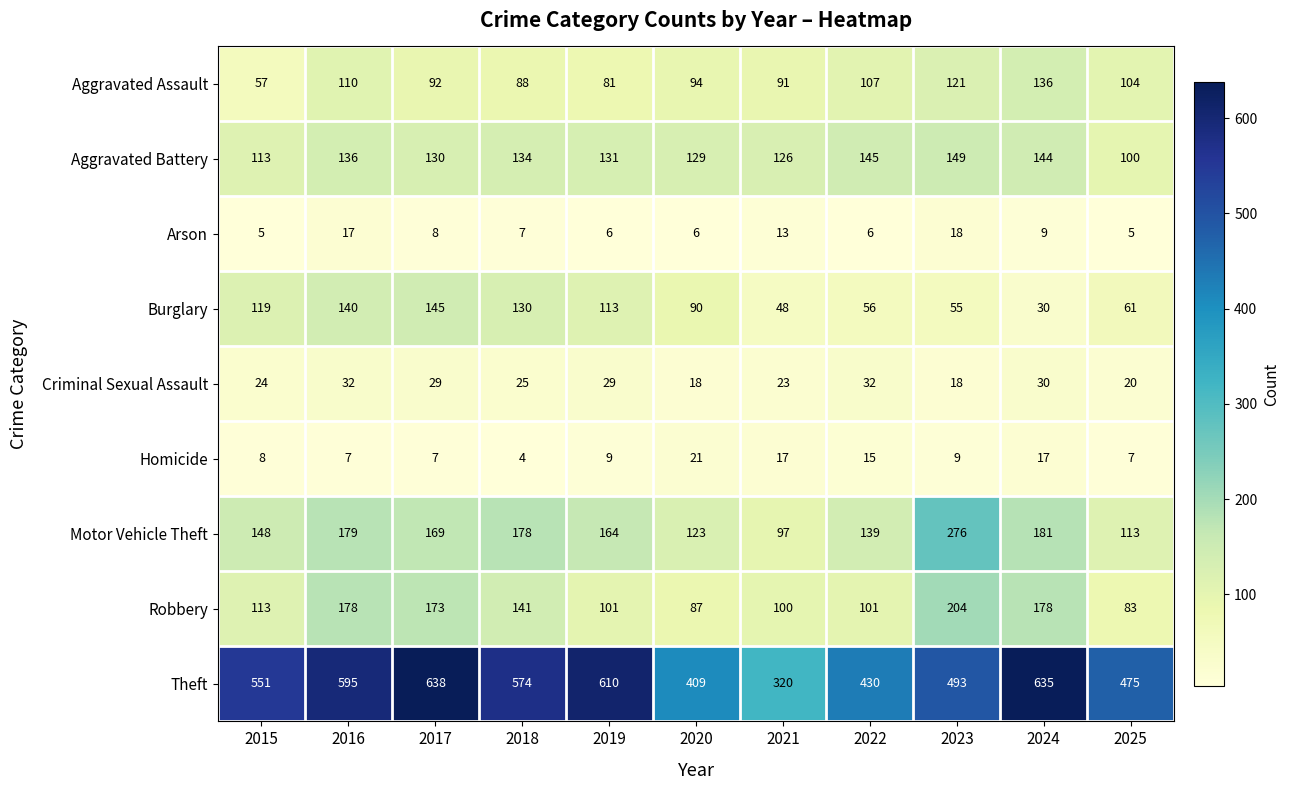

What is the difference between the maximum and second lowest values in the Arson series?

13